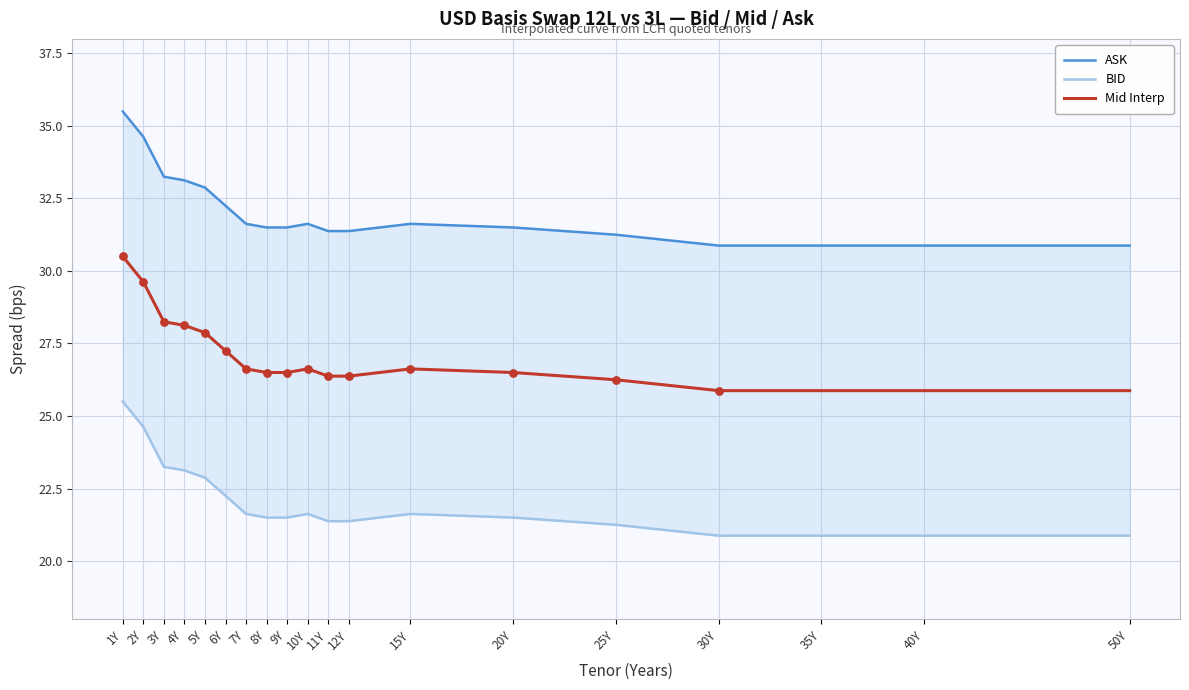

What are all the series names shown in the legend?

ASK, BID, Mid Interp